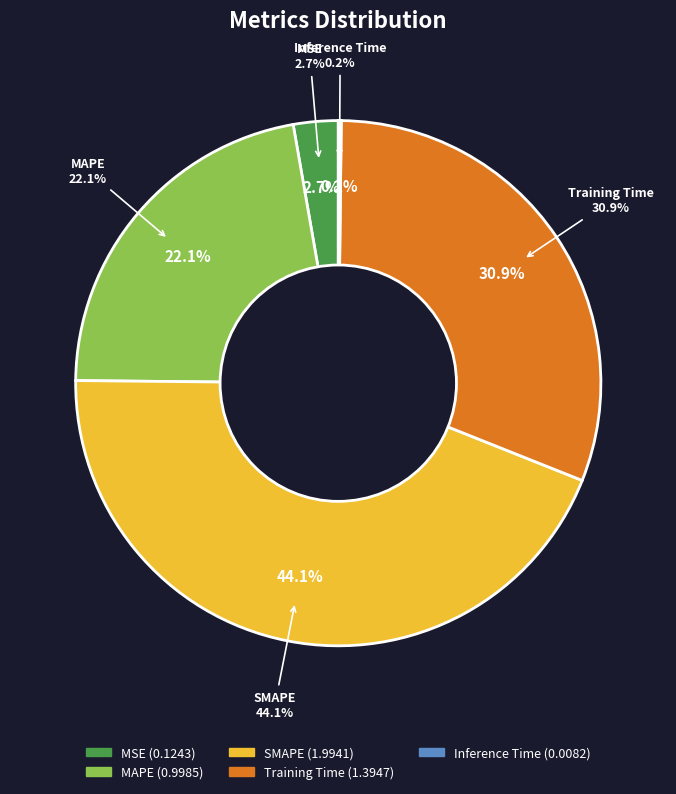

Does Training Time represent more than half of the total?

No